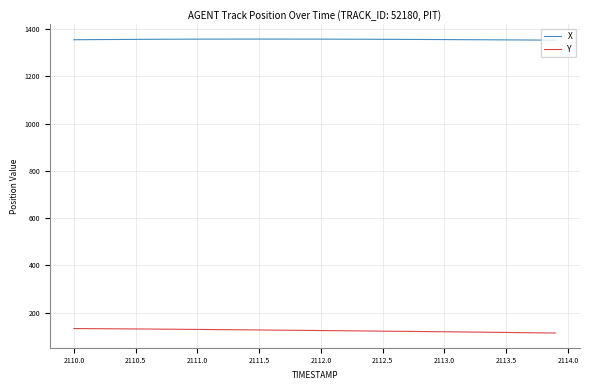

List the series in order of their overall mean, lowest first.

Y, X